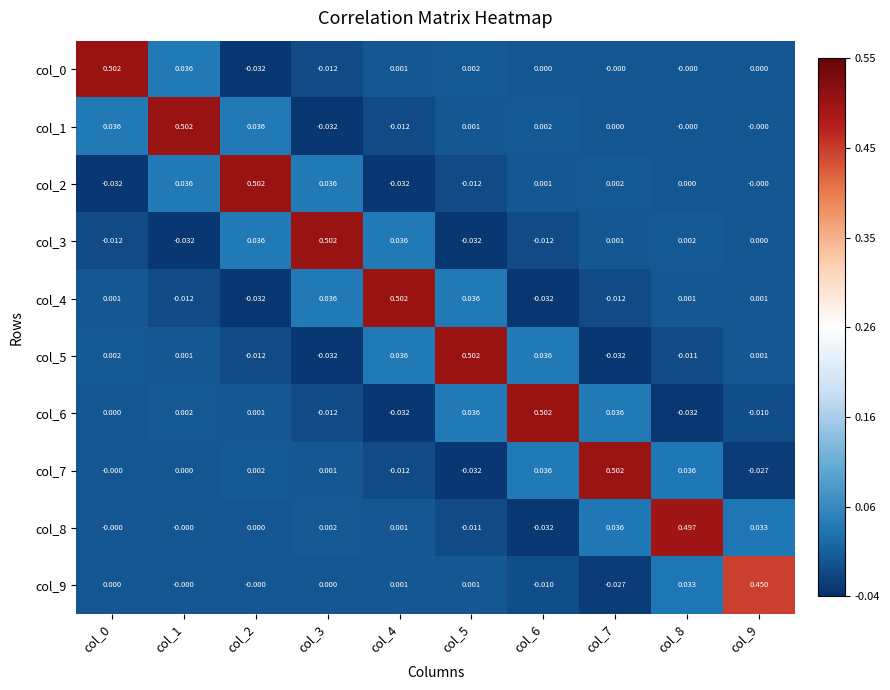

Is the value of col_9 at col_4 greater than the value of col_8 at col_5?

Yes